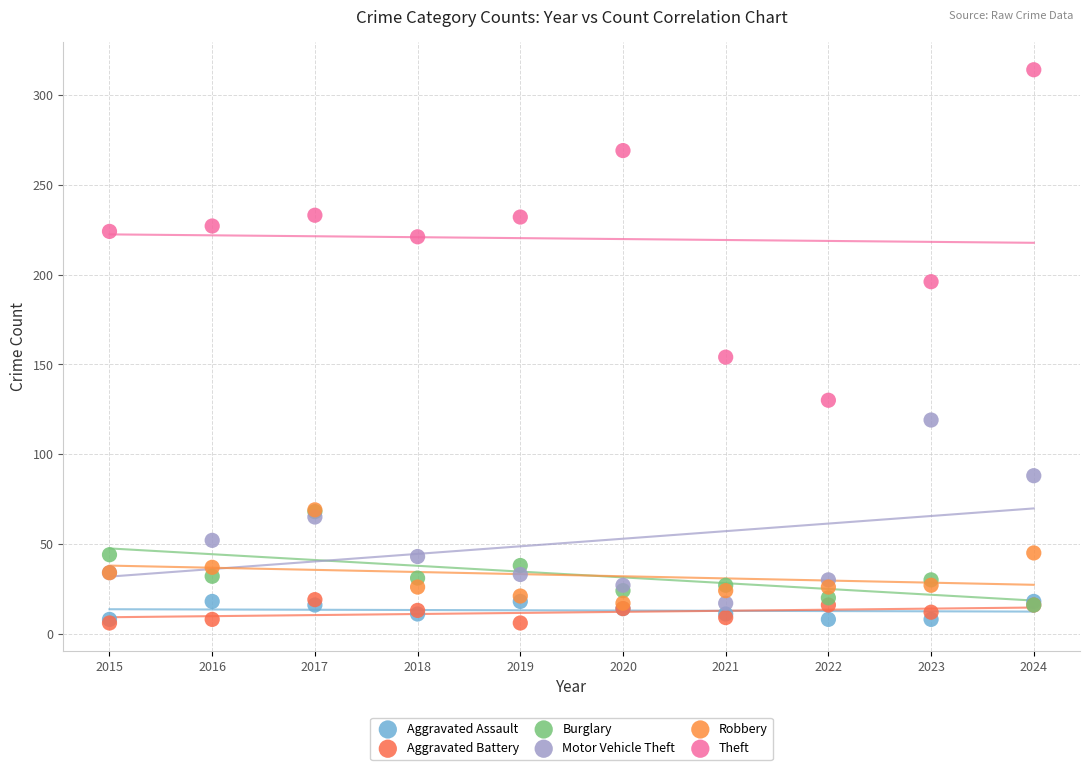

Which series reaches the maximum Y coordinate?

Theft